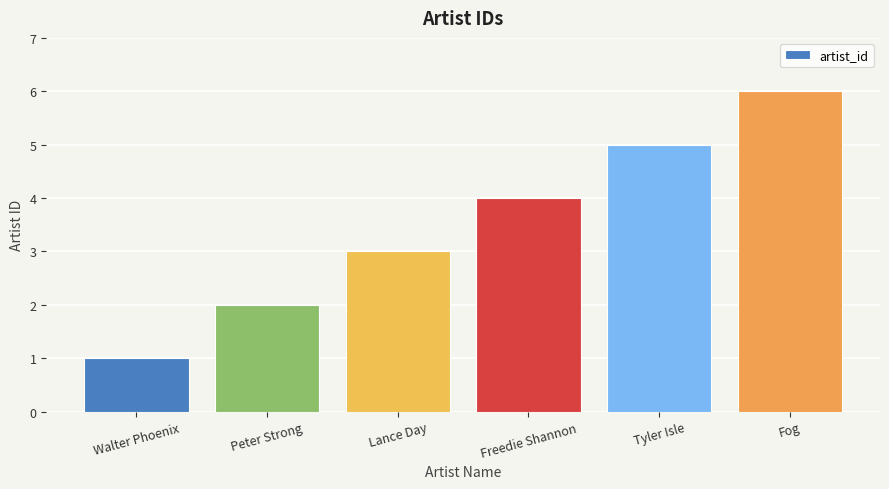

What is the change in value from Peter Strong to Fog?

+4